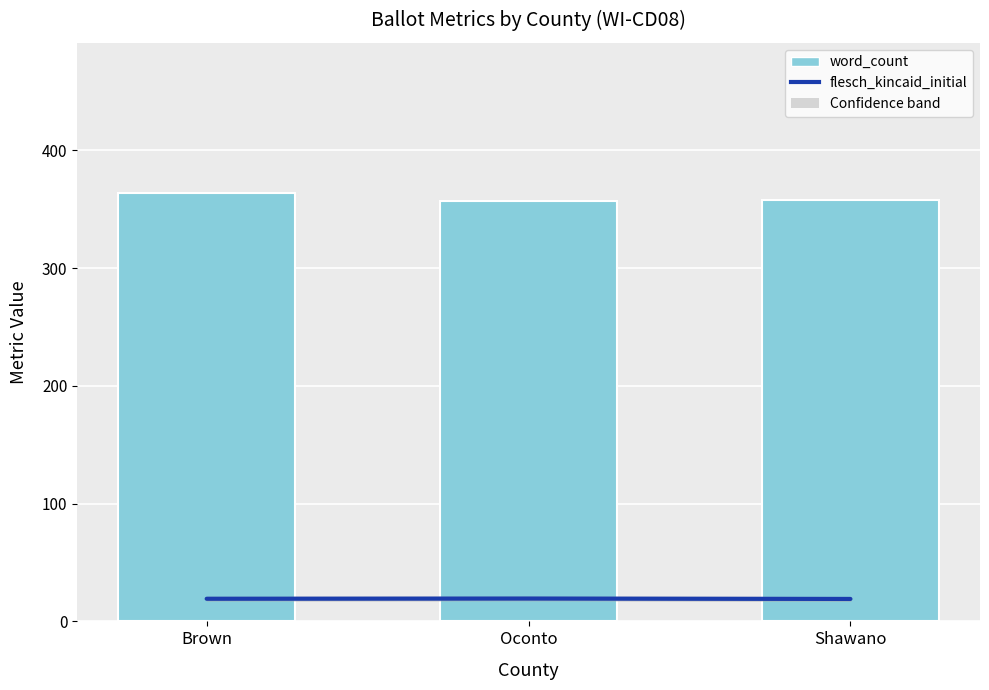

What are all the series names shown in the legend?

flesch_kincaid_initial, word_count